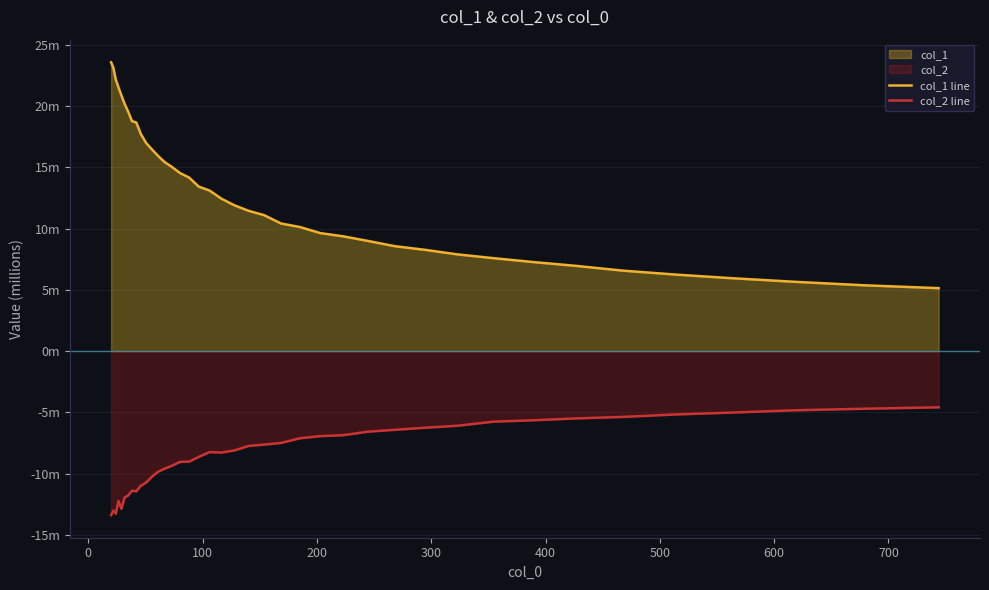

Does the chart have visible grid lines?

Yes